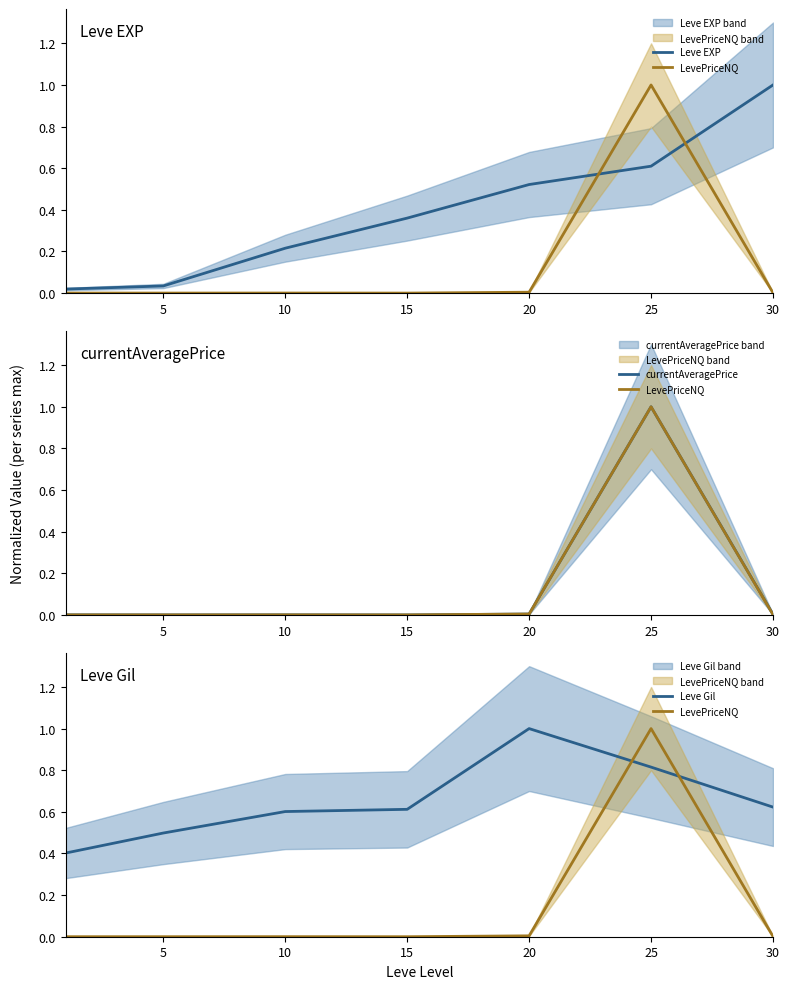

What is the spread (max minus min) of values at 25?

0.4